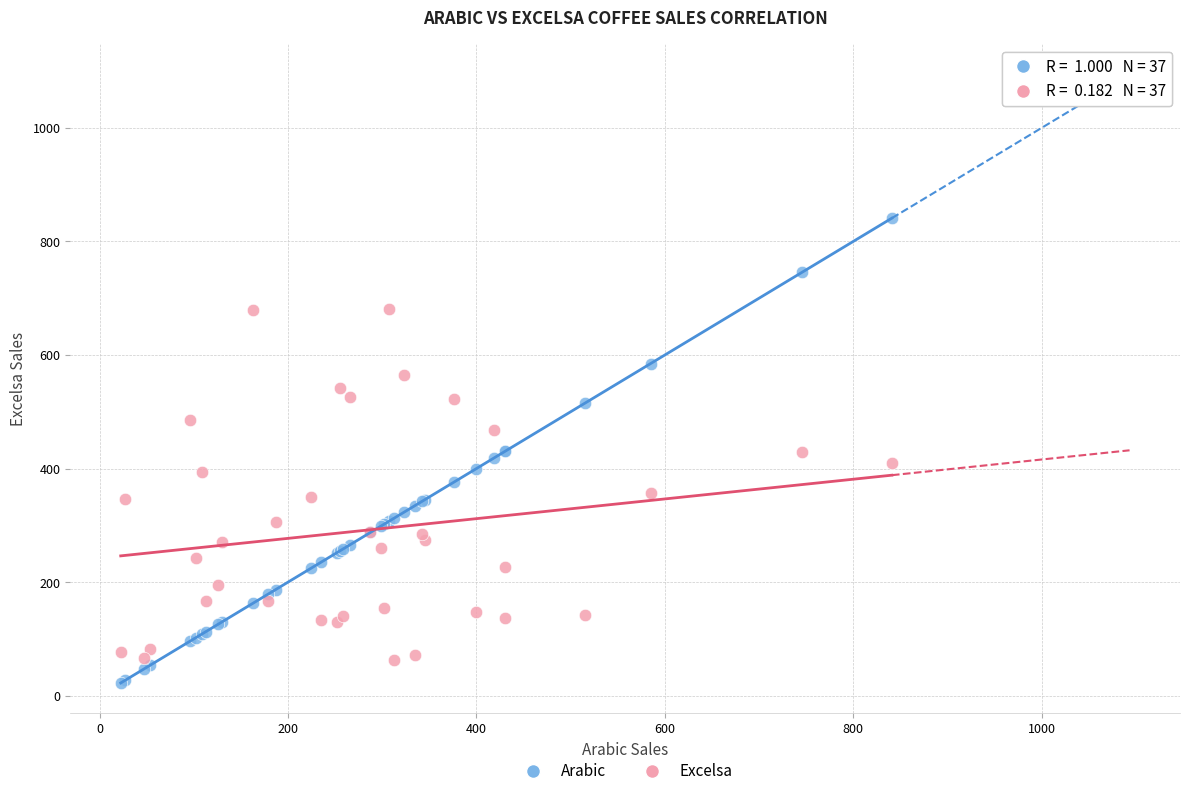

Which series contains the lowest Y value?

Arabic